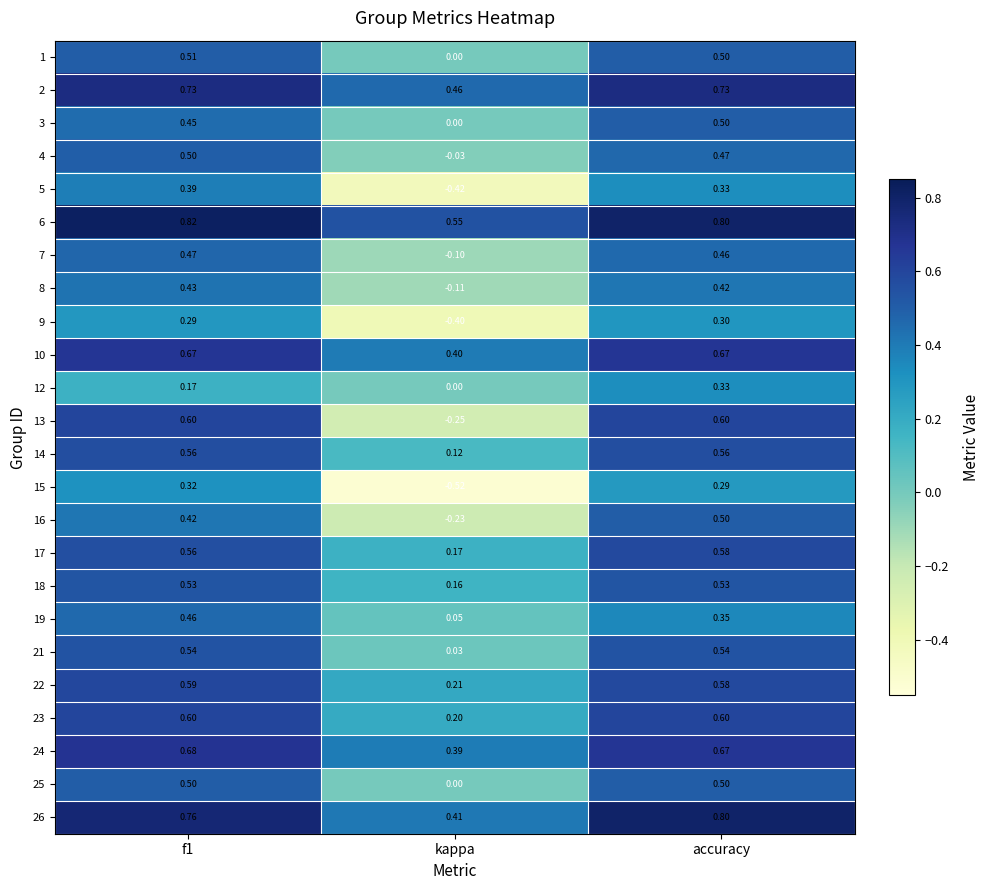

At which label does 9 reach its minimum?

kappa